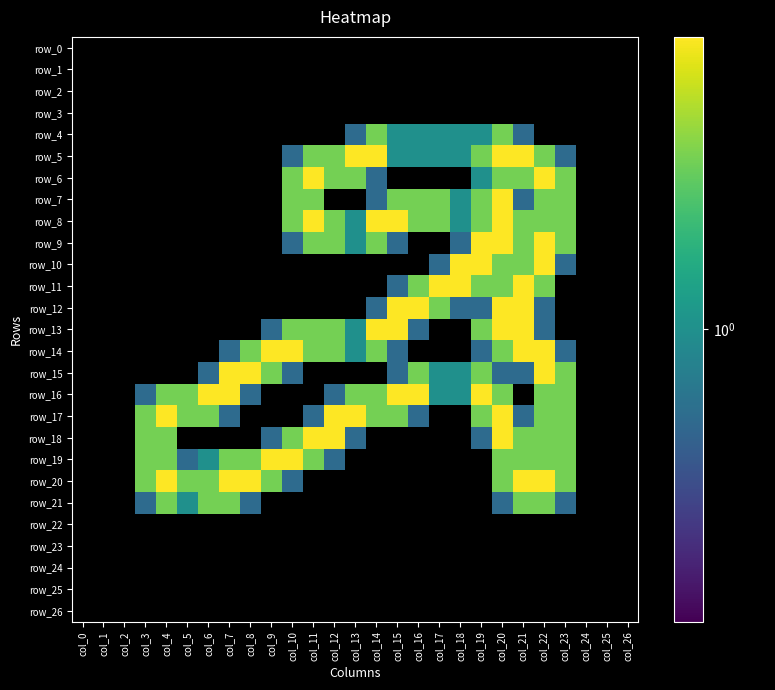

How many positive values does the row_17 series have?

16